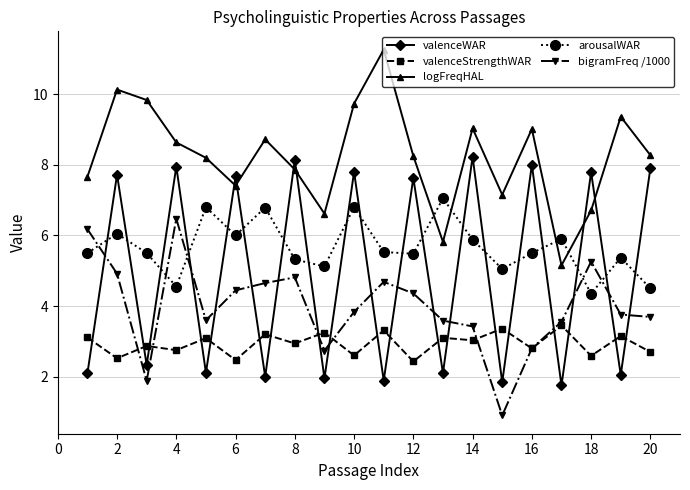

What are all the series names shown in the legend?

valenceWAR, valenceStrengthWAR, logFreqHAL, arousalWAR, bigramFreq /1000